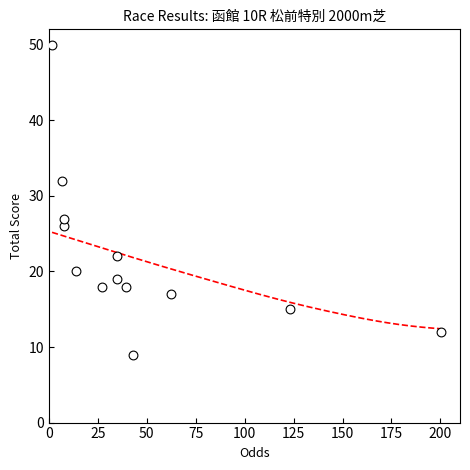

What Y value in the scatter plot is closest to 29?

27